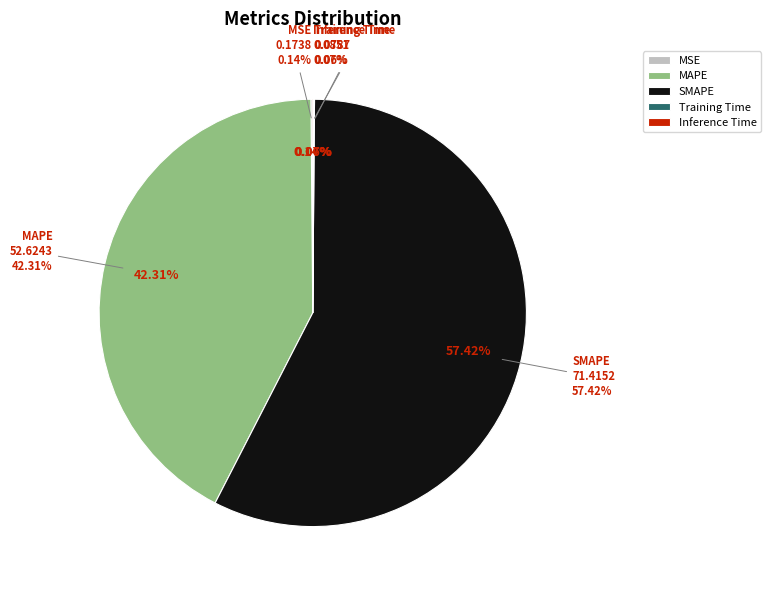

How much of the chart is everything except Inference Time?

99.9%